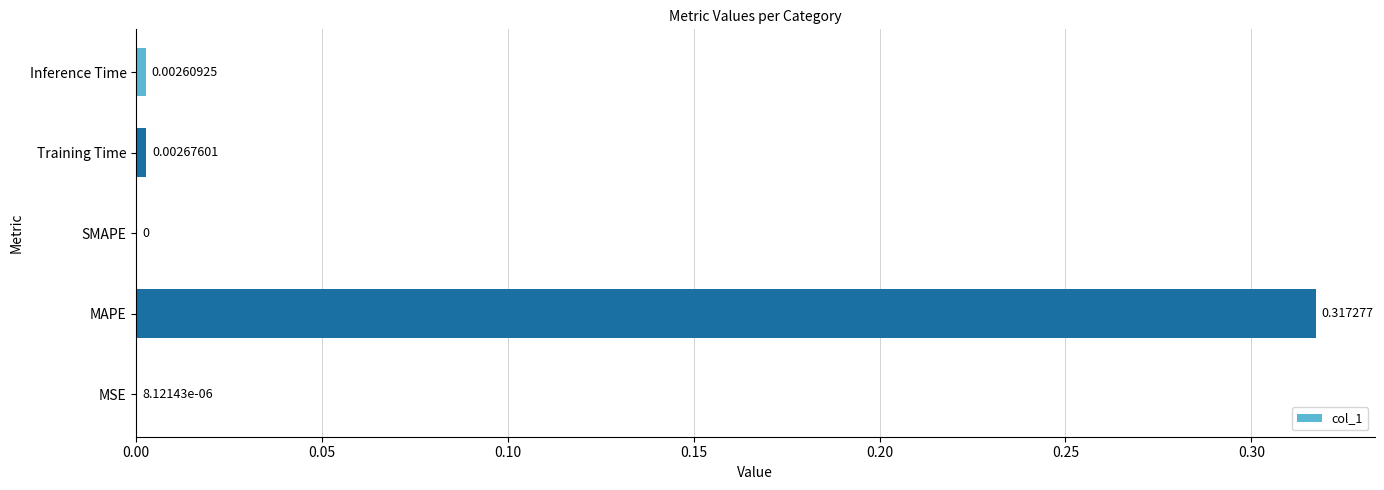

Which category has the highest value across all series?

MAPE